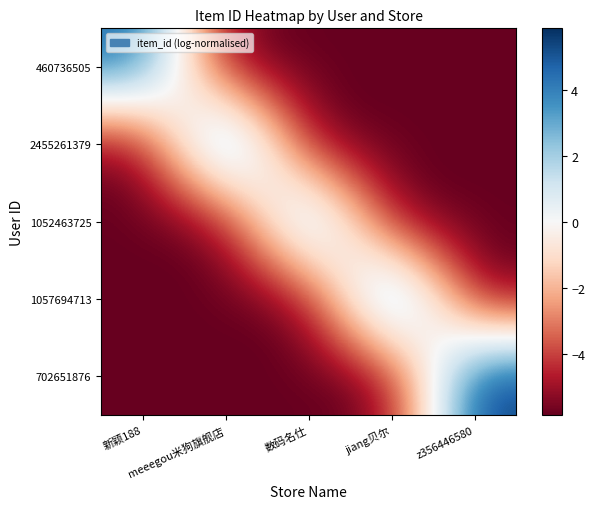

Between z356446580 and 数码名仕, which is larger?

z356446580